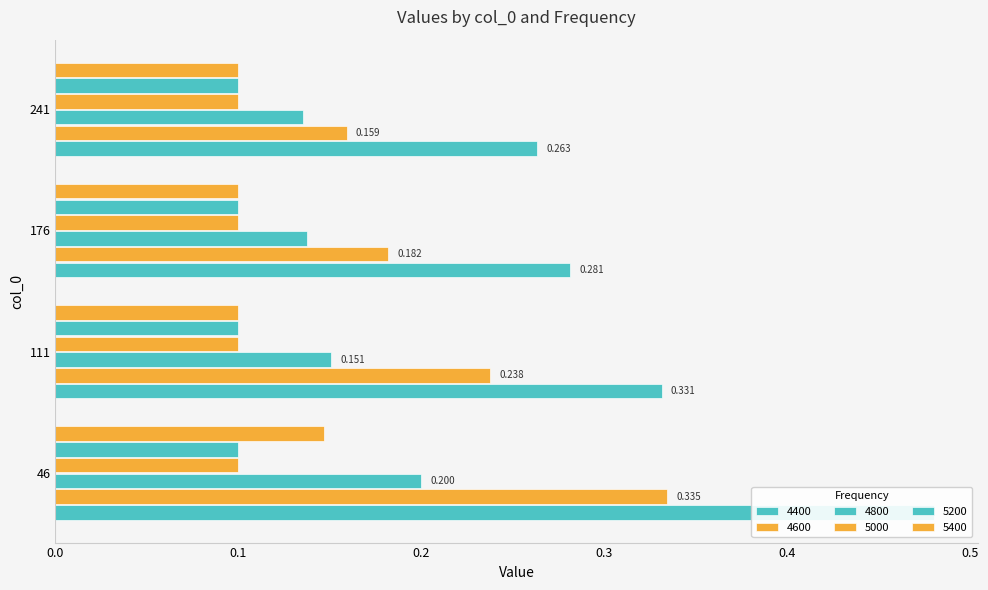

The 4600 series shows 0.3 at 46. True or false?

True